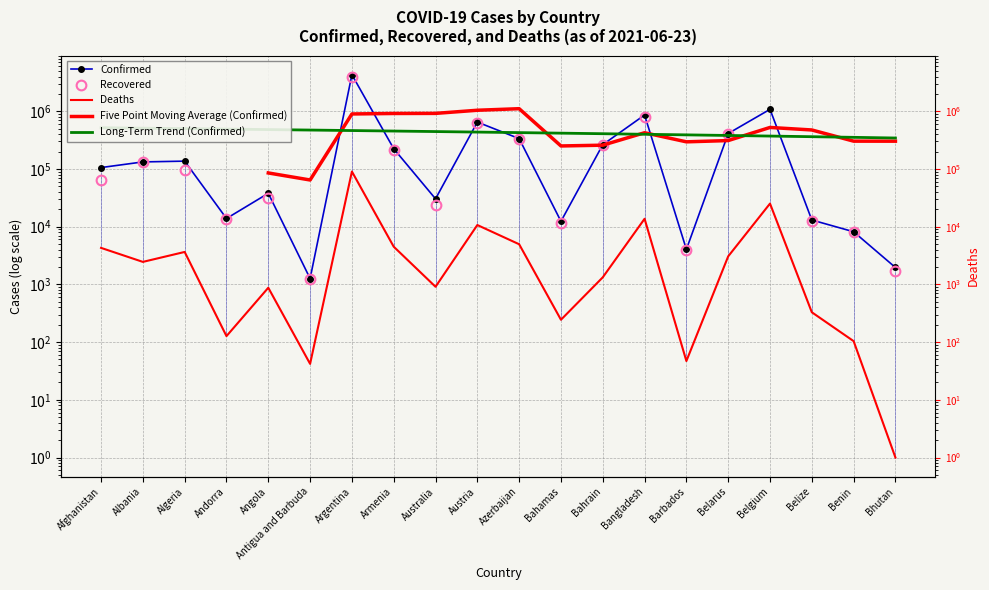

What is the difference between the Confirmed values at Belize and Barbados?

9014